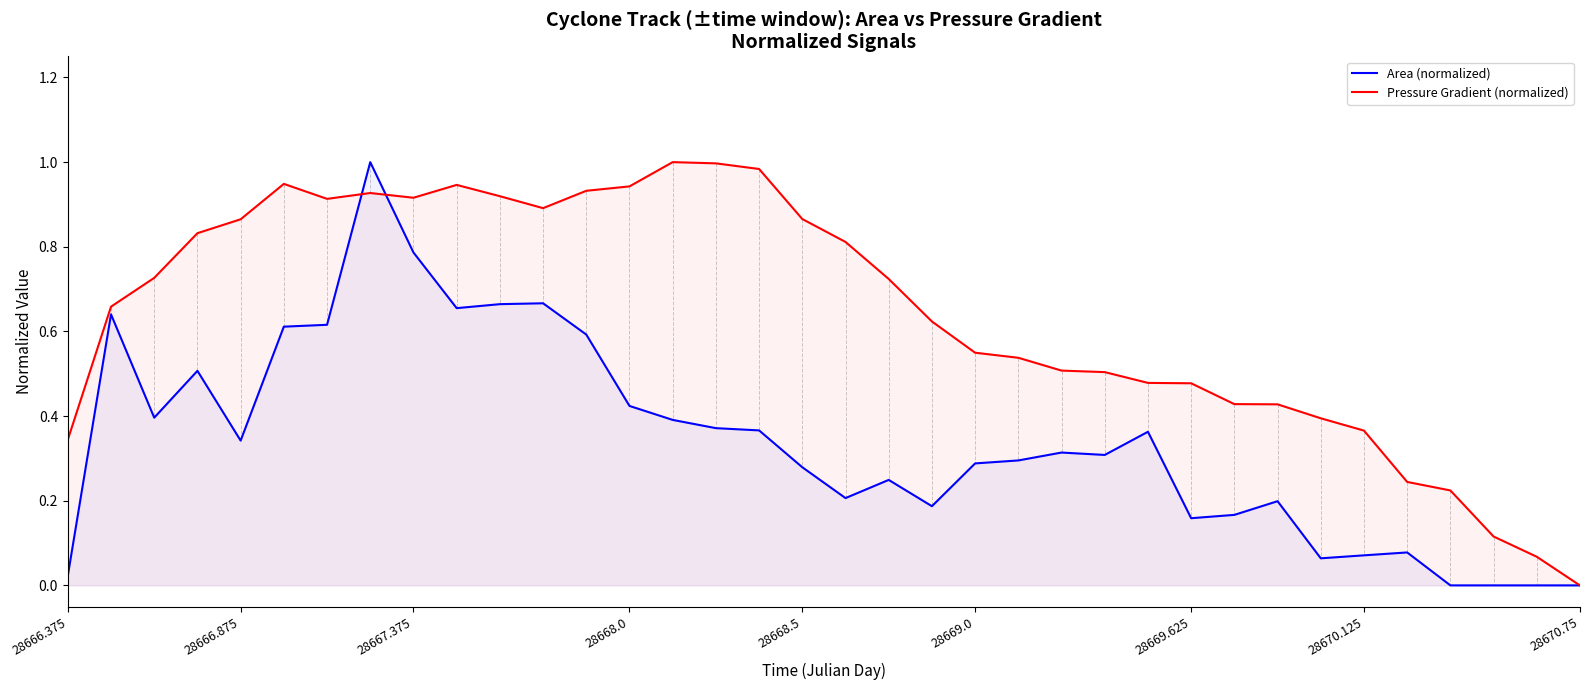

At which label is Pressure Gradient (normalized) closest to 0?

28670.75